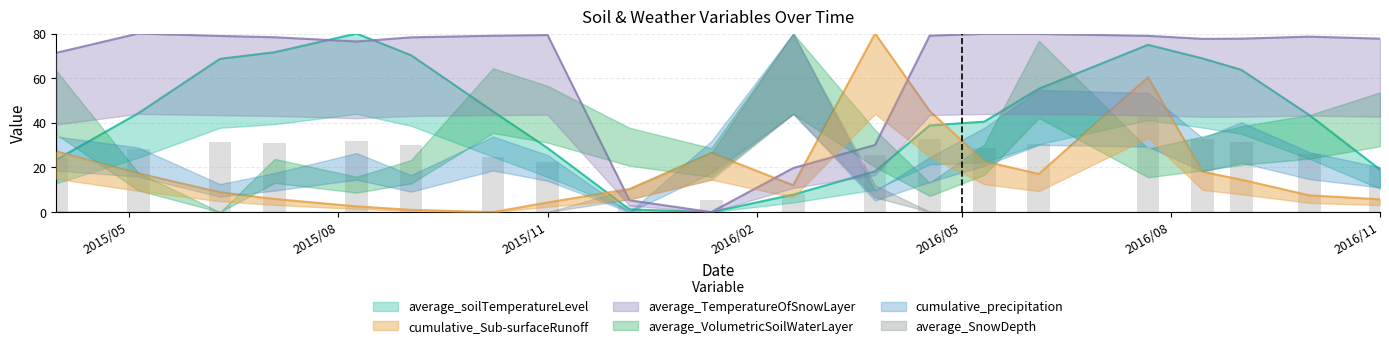

Which has a higher value, 2016/6/4 or 2015/7/4?

2015/7/4